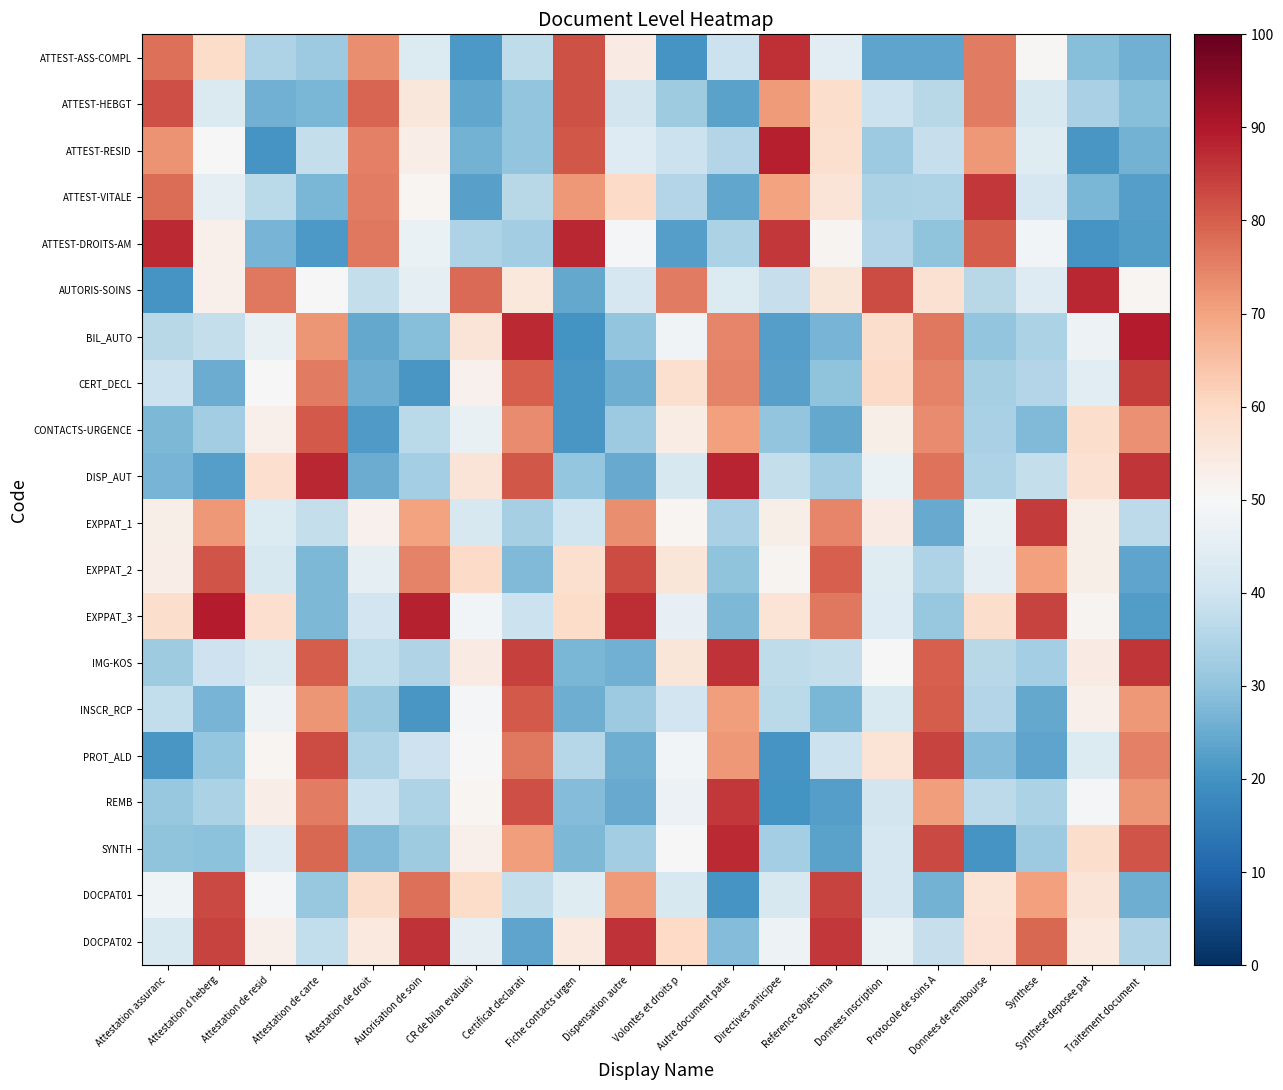

Between Synthese deposee pat and Autre document patie, which is larger?

Autre document patie